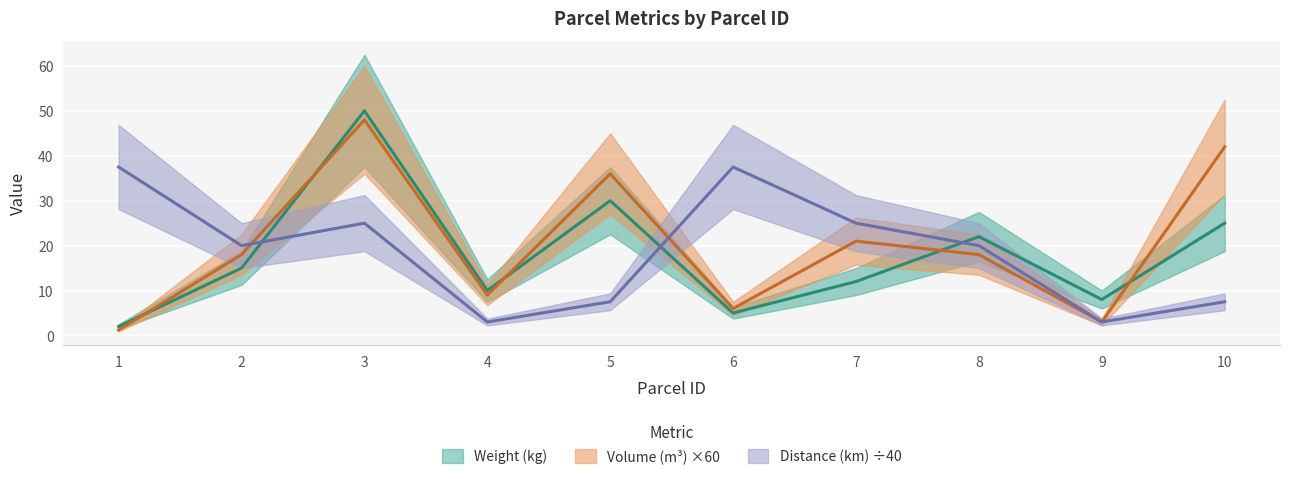

The value of Weight (kg) at 6 is 5.0. True or false?

True